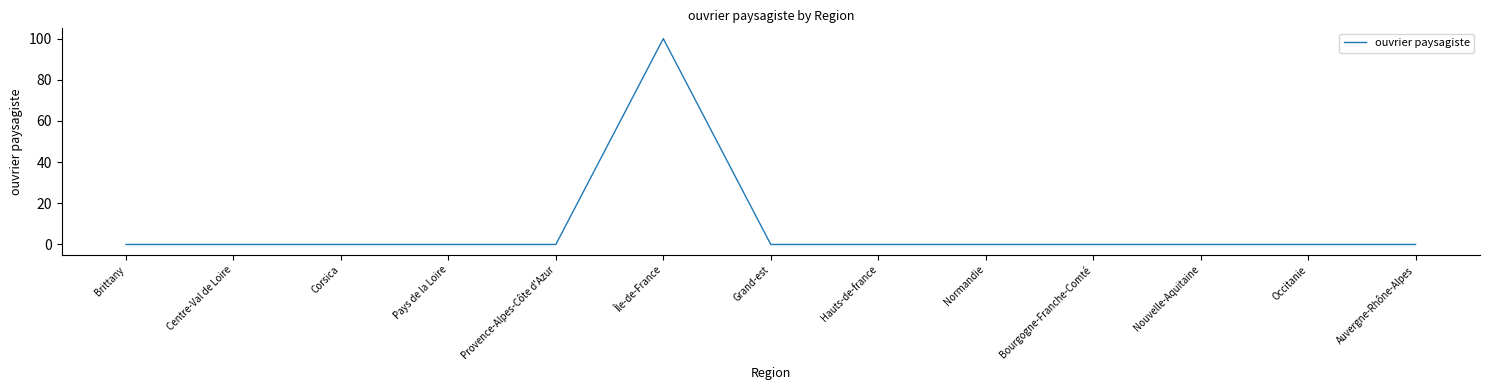

Is it true that the value at Bourgogne-Franche-Comté is 0?

True